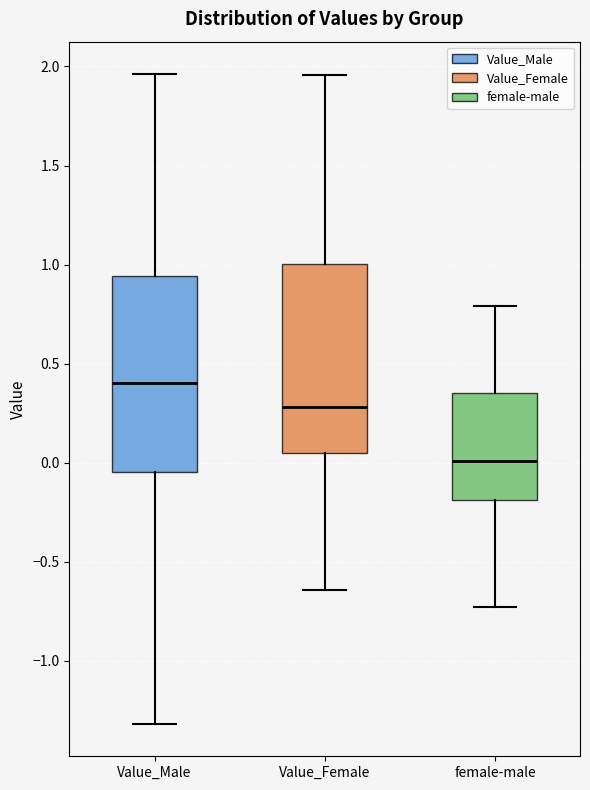

Reading left to right, read every box against the y-axis: the position of its median line, the range the box covers, and the ends of its whiskers. The values are not printed on the chart, so give them approximately, as read against the axis.

Value_Male: median 0.40, box -0.05 to 0.95, whiskers -1.30 to 1.95
Value_Female: median 0.30, box 0.05 to 1.00, whiskers -0.65 to 1.95
female-male: median 0.00, box -0.20 to 0.35, whiskers -0.75 to 0.80